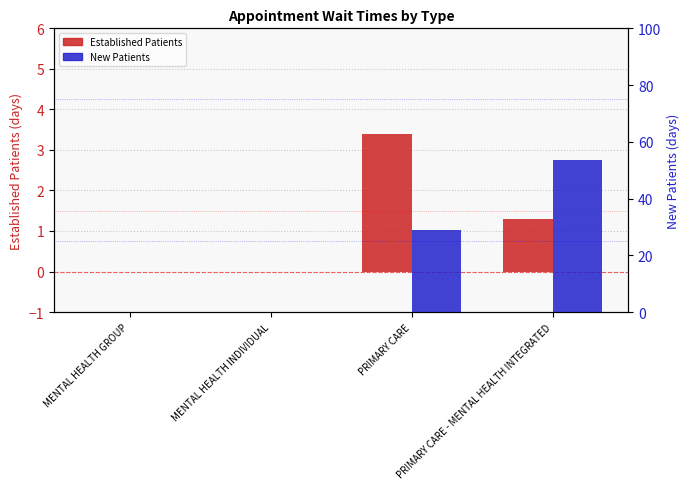

How many data points in NewPatients are above 29?

1